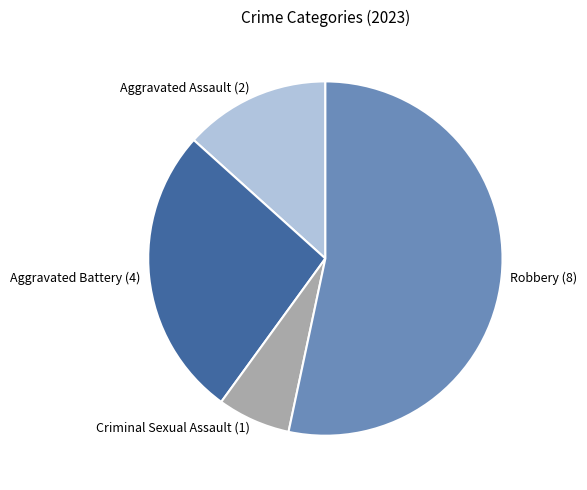

Rank the categories by value from highest to lowest.

Robbery, Aggravated Battery, Aggravated Assault, Criminal Sexual Assault